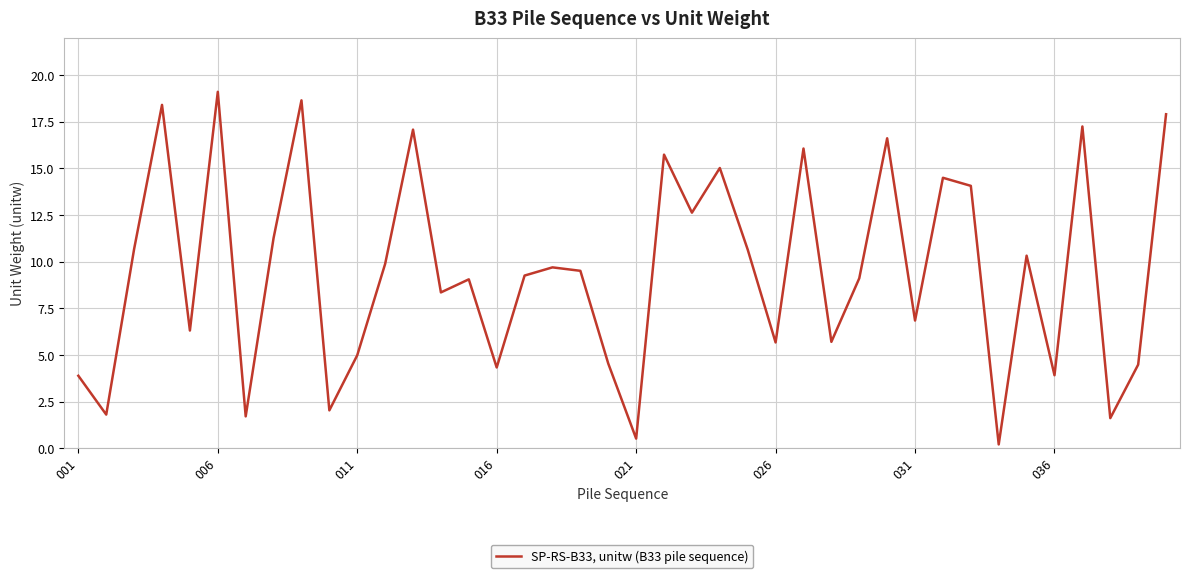

How many categories are shown in the chart?

40